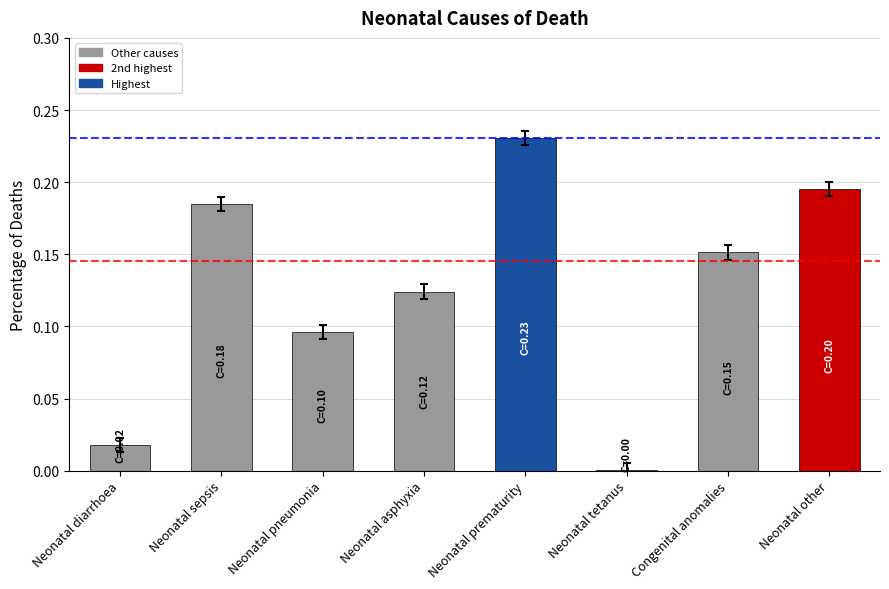

True or false: the data shows 0.2 at Neonatal asphyxia.

False